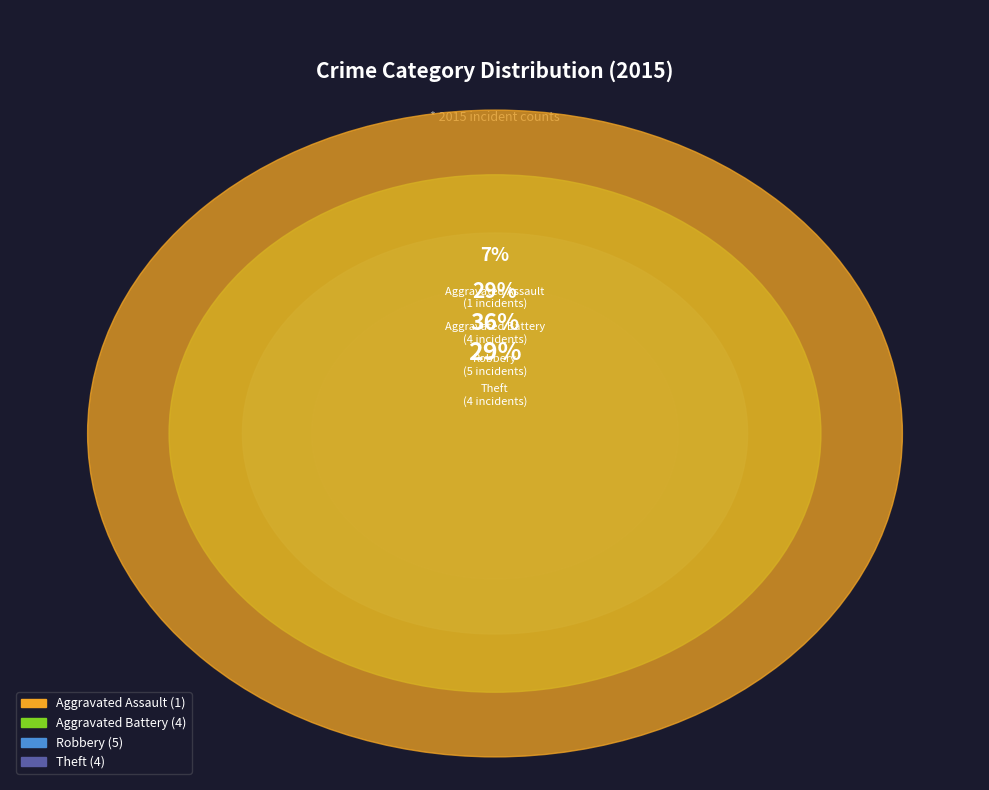

What is the ratio of the value at Theft to the value at Aggravated Battery?

1.0